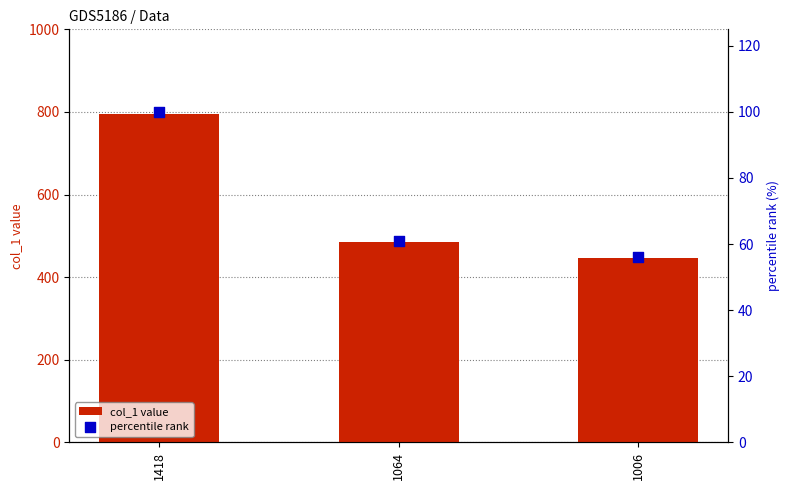

Which series contains the lowest Y value?

percentile rank